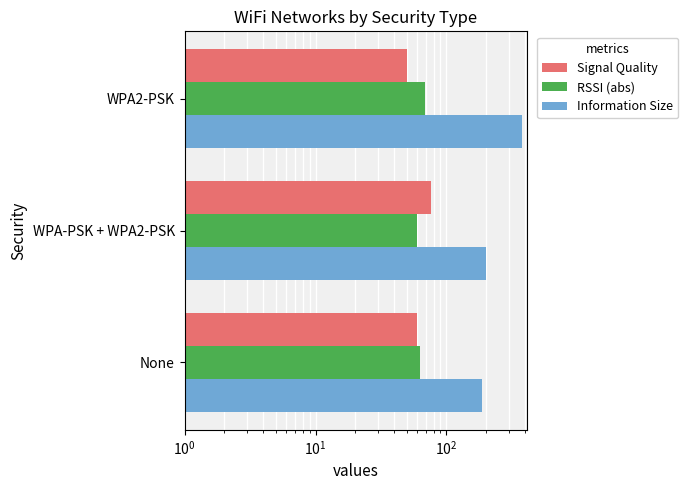

How many categories are shown in the chart?

3